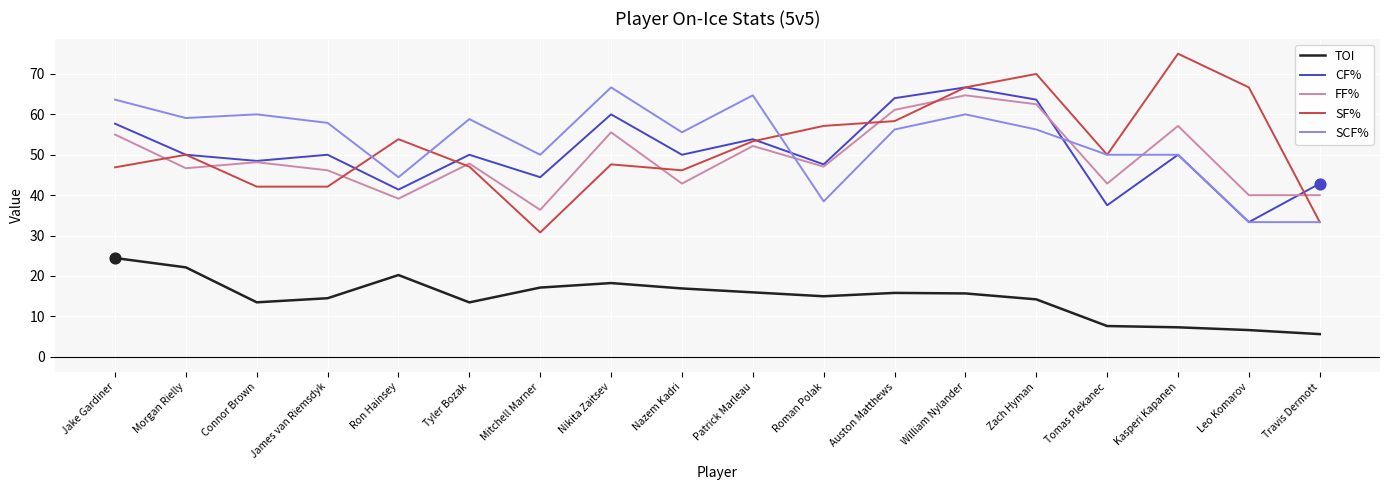

What is the spread (max minus min) of values at Tyler Bozak?

45.4